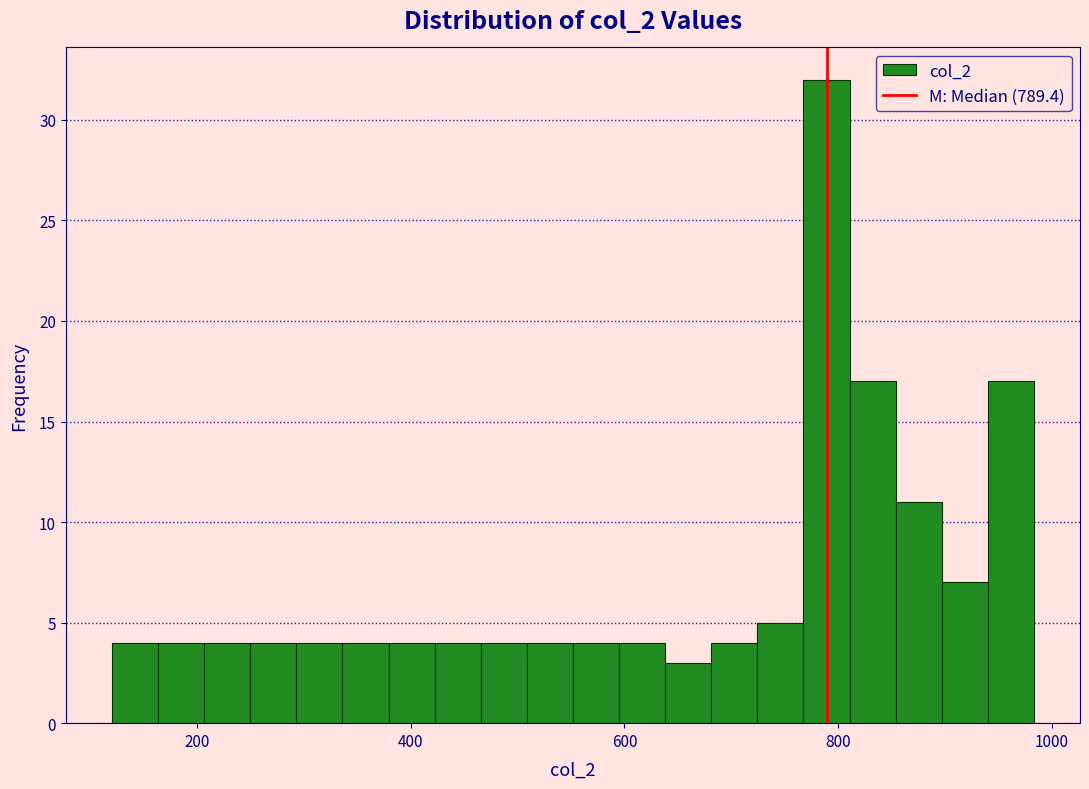

Around what value on the x-axis is the tallest bar? Give the approximate position of its centre, as read against the axis.

780